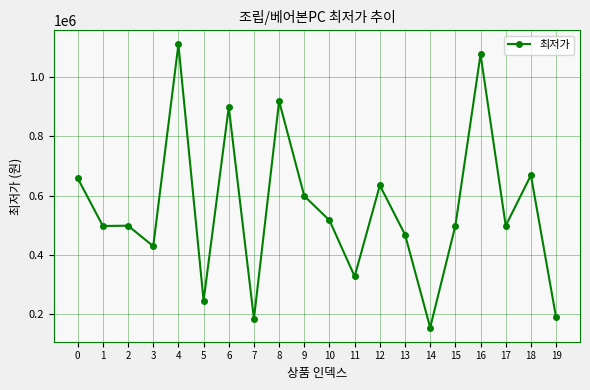

True or false: there are more than 0 points higher than both neighbors.

True